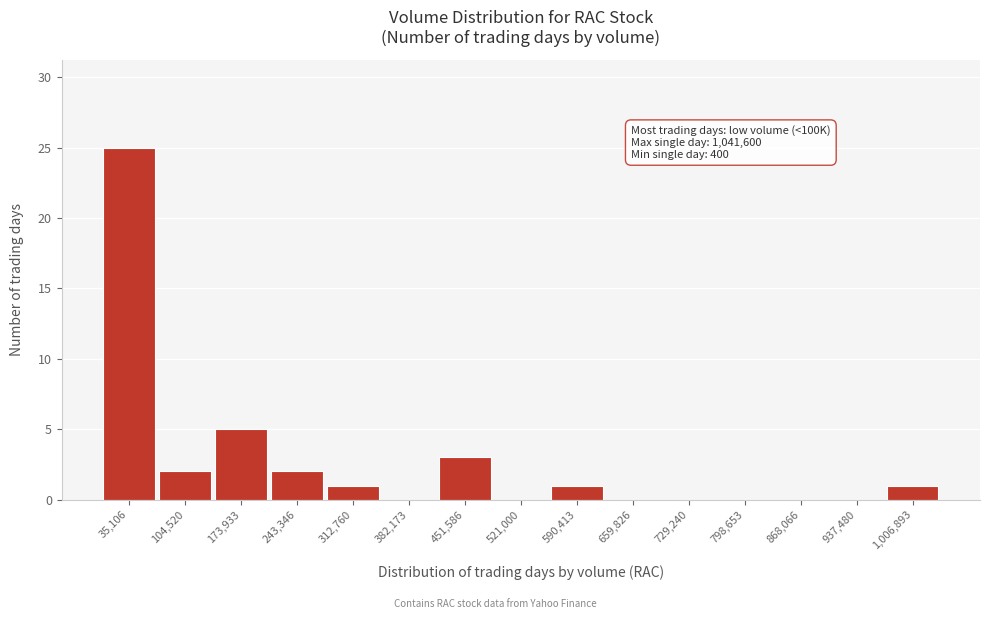

Which range on the x-axis has the tallest bar?

0 to 70000